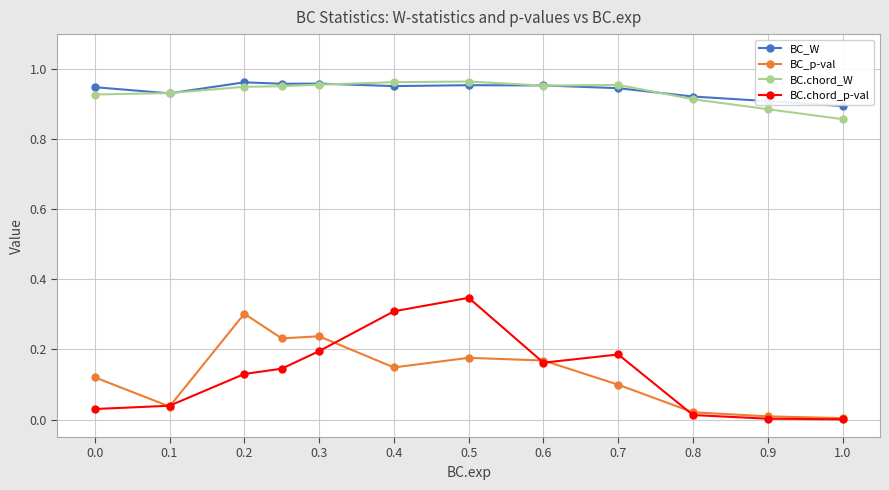

Which series has the largest range (max minus min)?

BC.chord_p-val